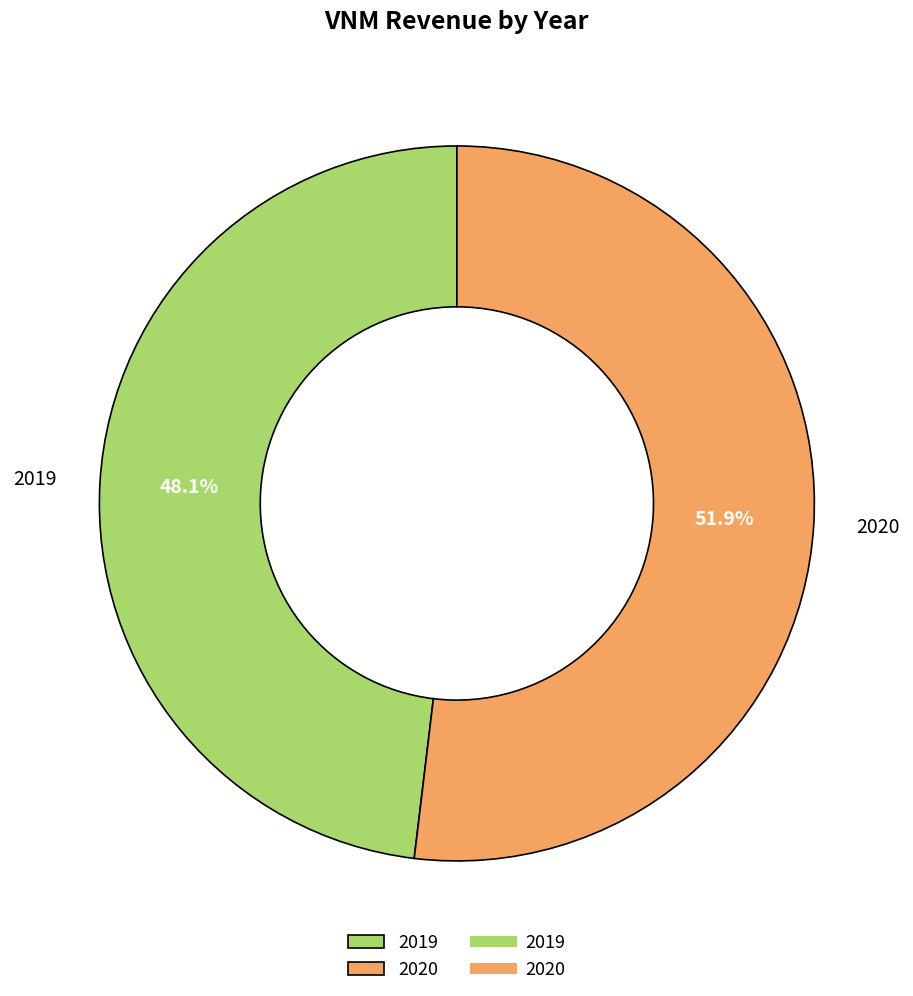

To the nearest percent, what percentage of the pie is 2019?

48%